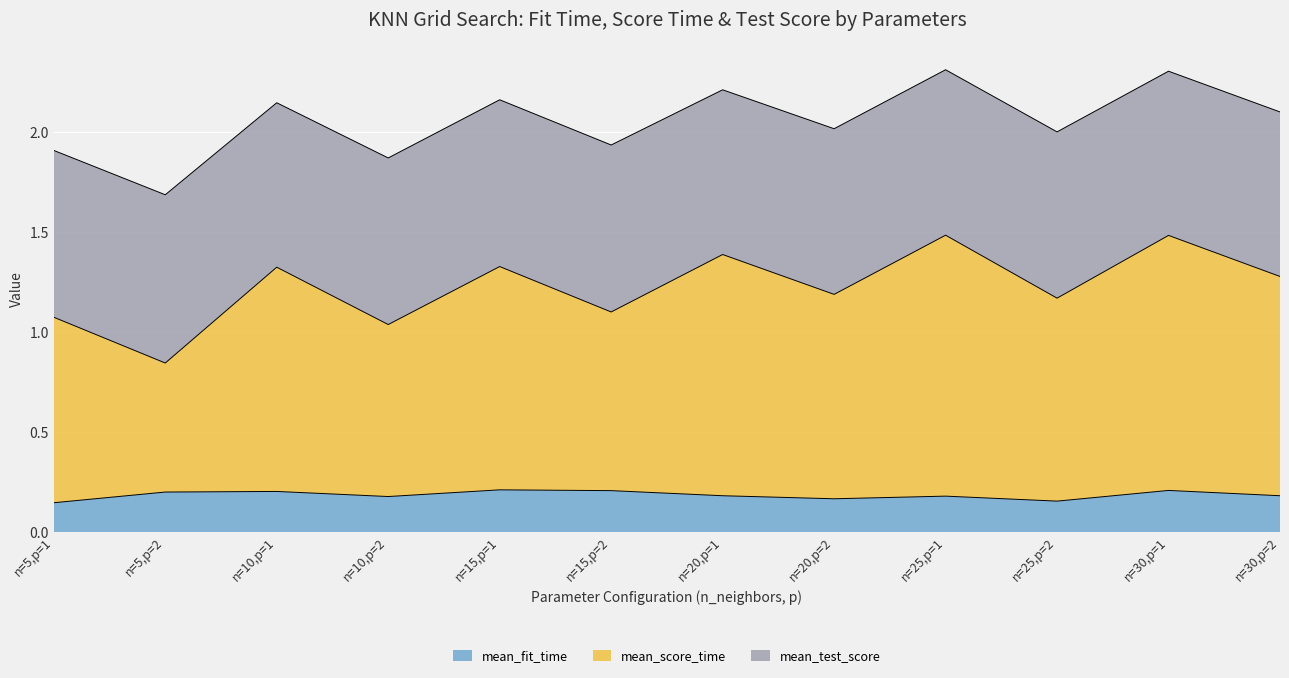

True or false: mean_fit_time has a value of 0.3 at n=25,p=1.

False